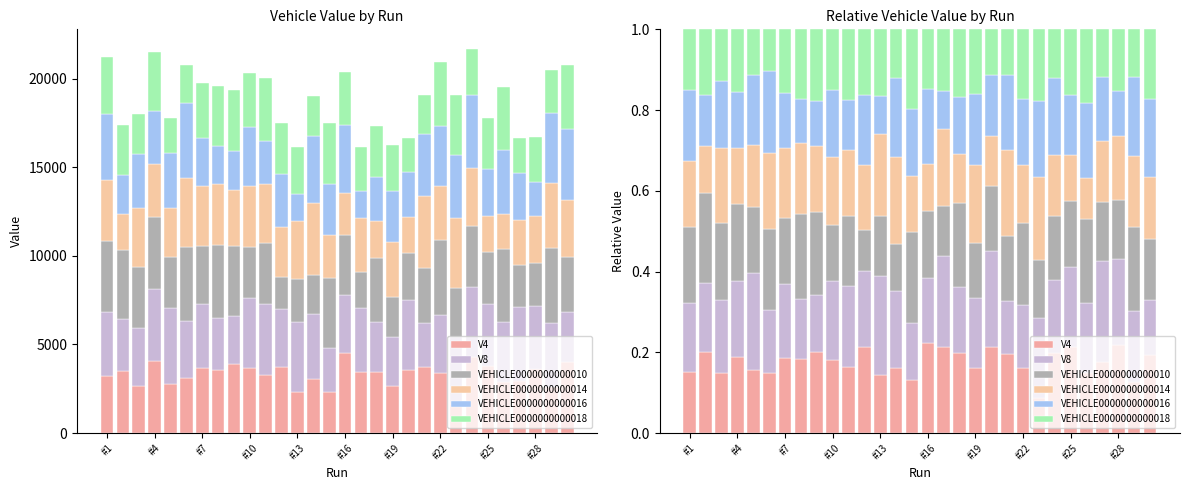

Does the chart contain any negative values?

No